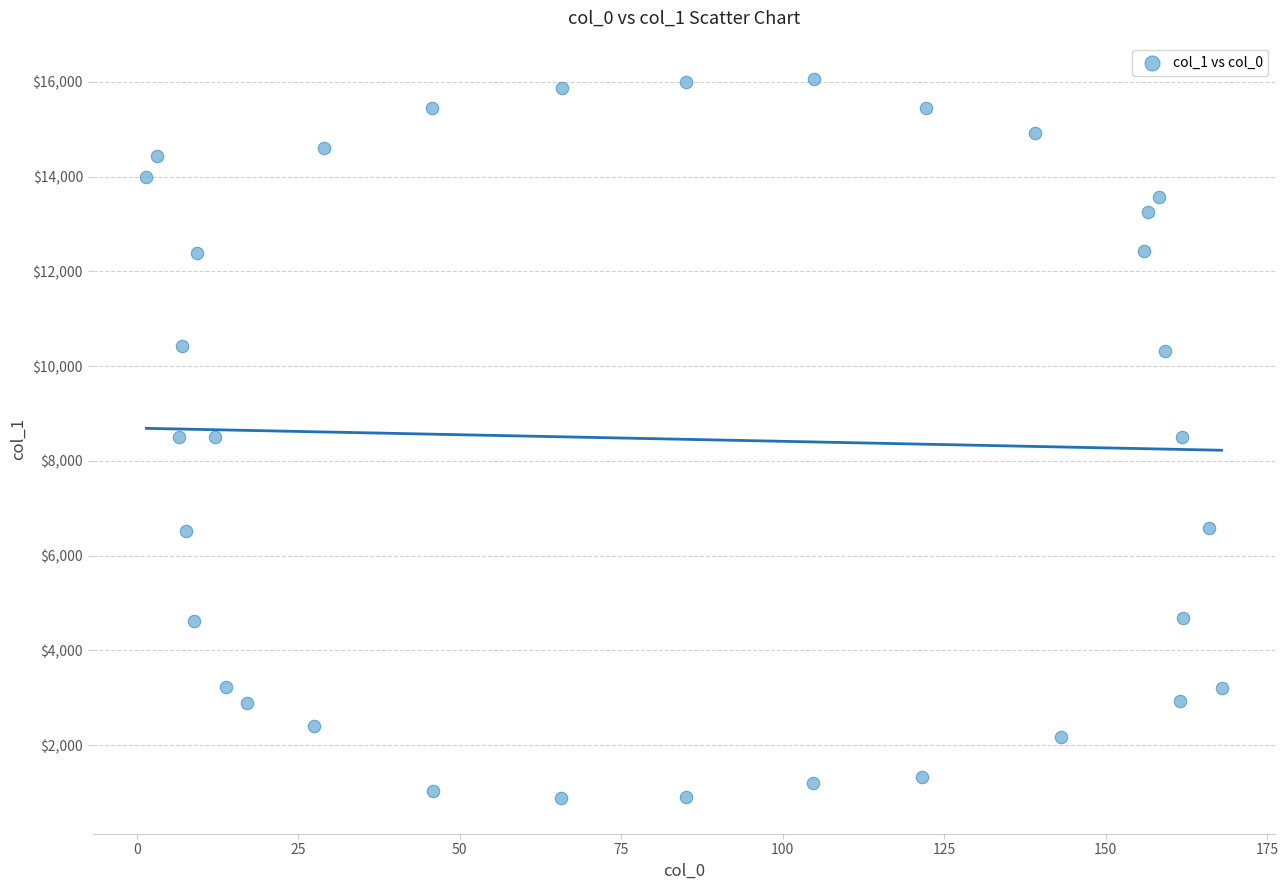

What is the range of X values (max minus min)?

166.4